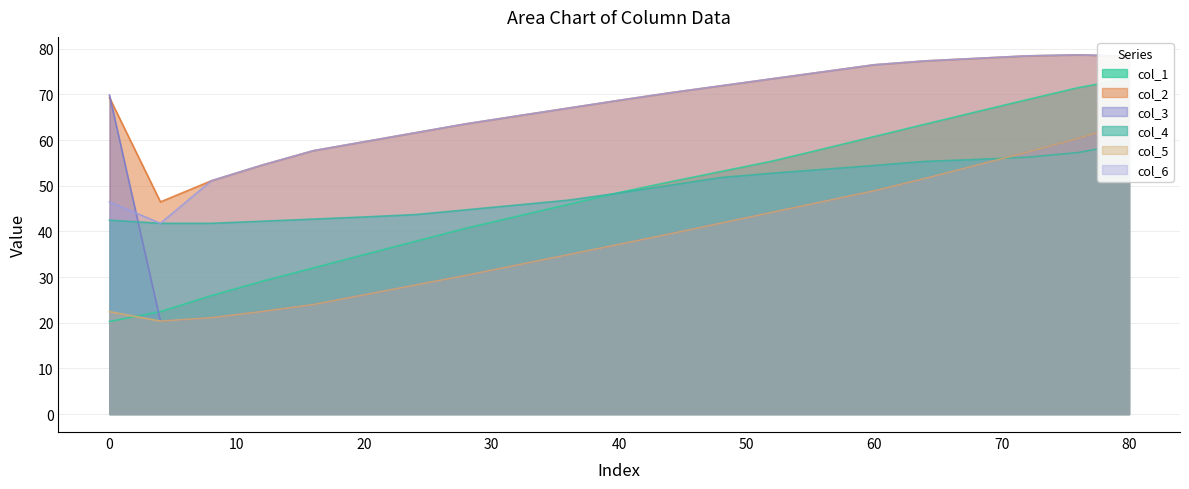

List the series in order of their peak value, lowest first.

col_4, col_5, col_3, col_1, col_2, col_6